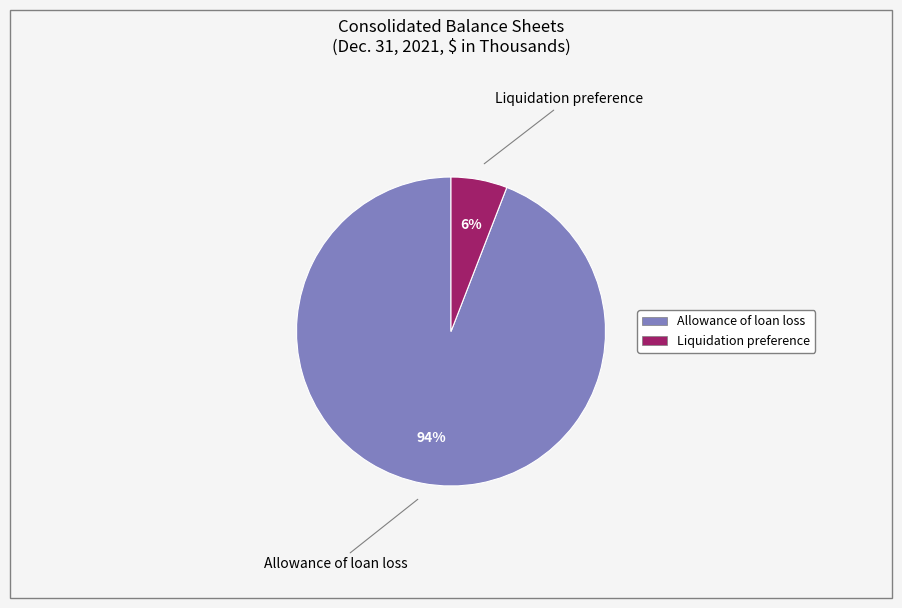

Which has a higher value, Allowance of loan loss or Liquidation preference?

Allowance of loan loss